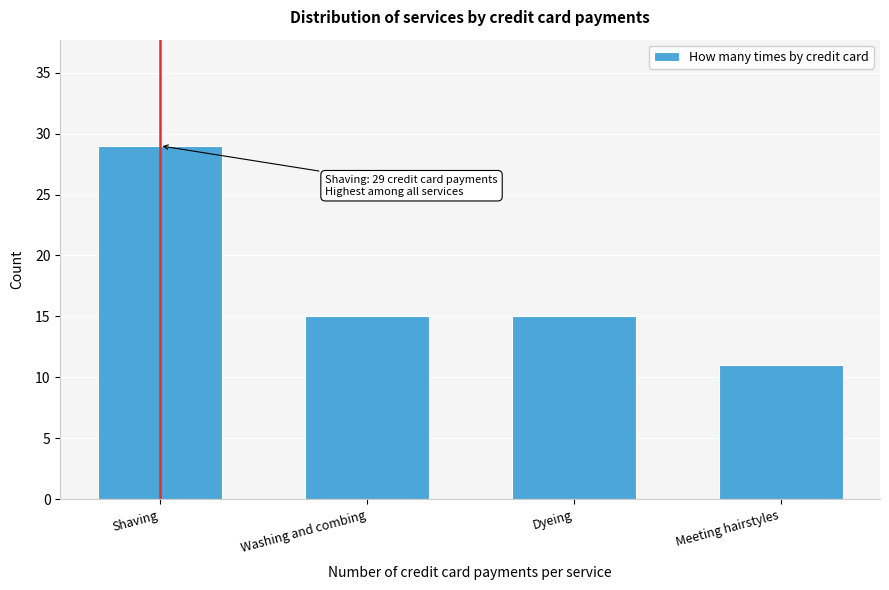

Reading right to left, list all the values displayed in this chart.

Meeting hairstyles=11	Dyeing=15	Washing and combing=15	Shaving=29